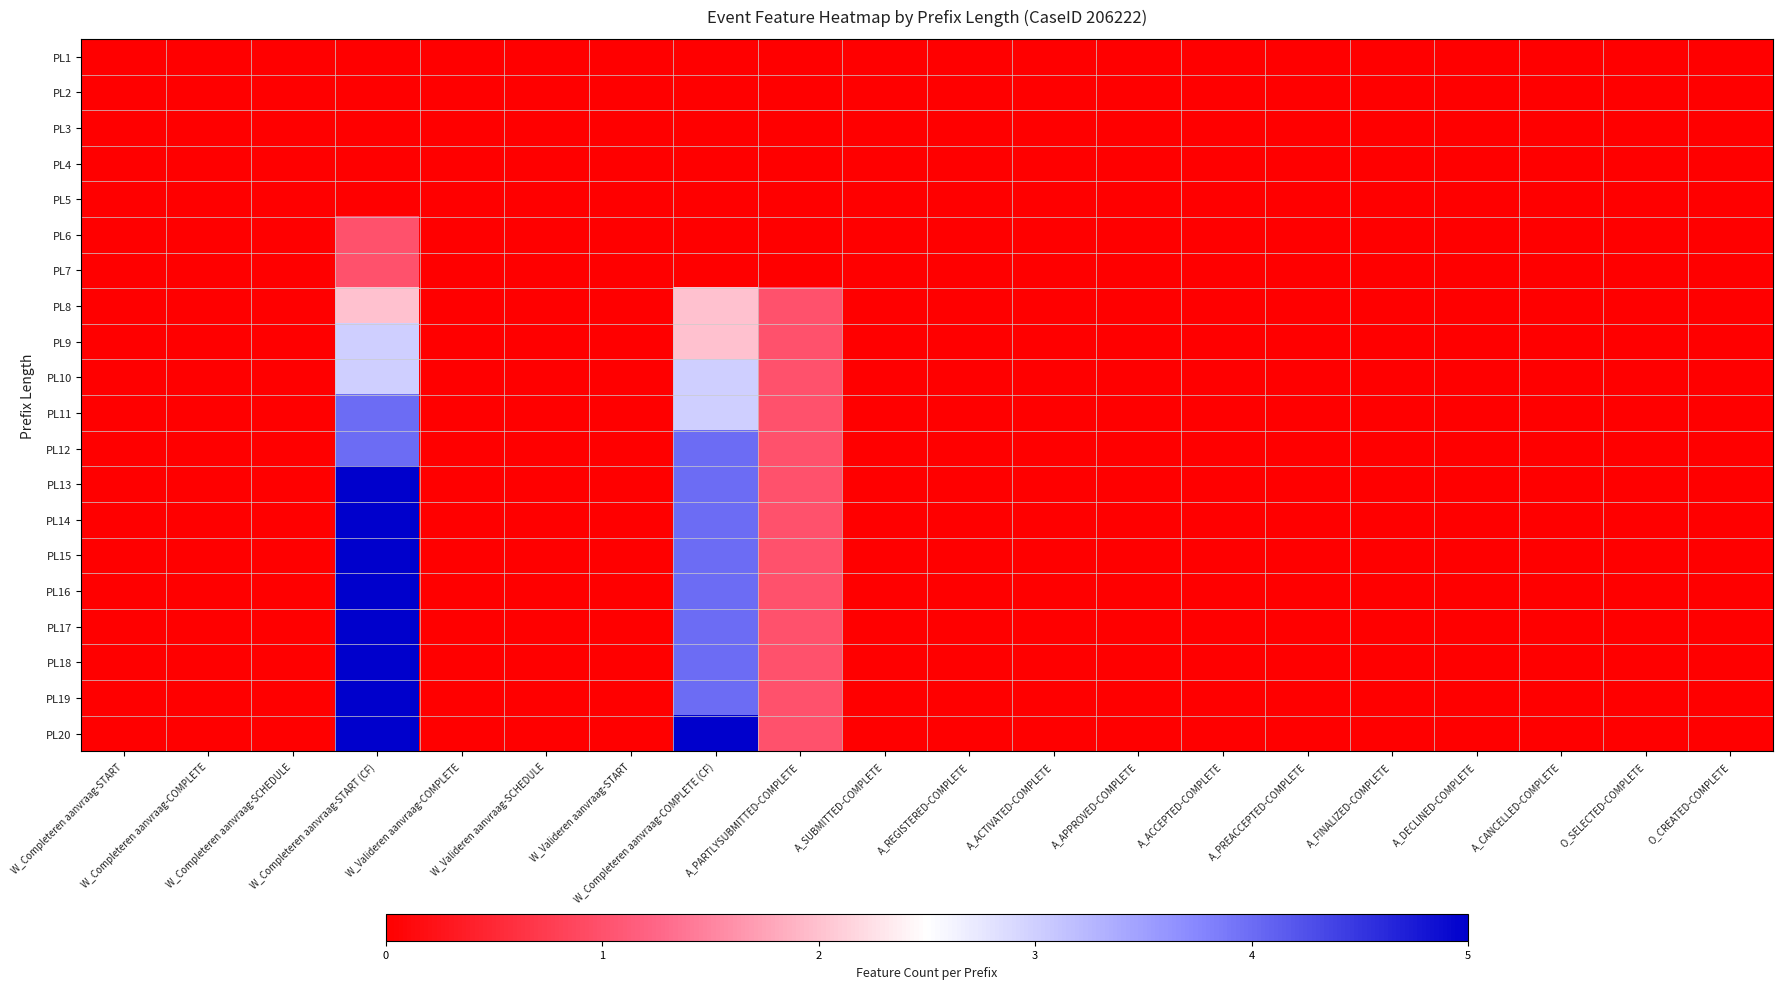

Count the number of data series in this chart.

20